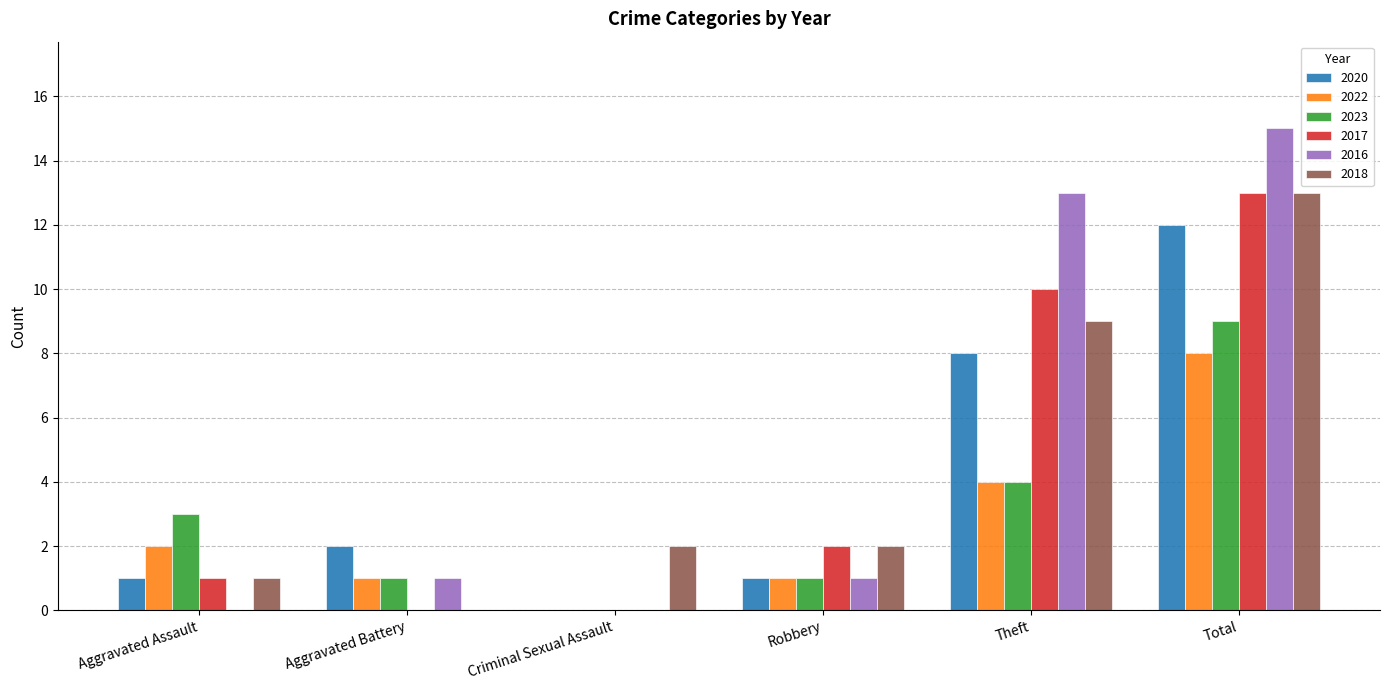

Reading right to left, what are all the values shown in this chart?

2020: Total=12	Theft=8	Robbery=1	Criminal Sexual Assault=0	Aggravated Battery=2	Aggravated Assault=1
2022: Total=8	Theft=4	Robbery=1	Criminal Sexual Assault=0	Aggravated Battery=1	Aggravated Assault=2
2023: Total=9	Theft=4	Robbery=1	Criminal Sexual Assault=0	Aggravated Battery=1	Aggravated Assault=3
2017: Total=13	Theft=10	Robbery=2	Criminal Sexual Assault=0	Aggravated Battery=0	Aggravated Assault=1
2016: Total=15	Theft=13	Robbery=1	Criminal Sexual Assault=0	Aggravated Battery=1	Aggravated Assault=0
2018: Total=13	Theft=9	Robbery=2	Criminal Sexual Assault=2	Aggravated Battery=0	Aggravated Assault=1